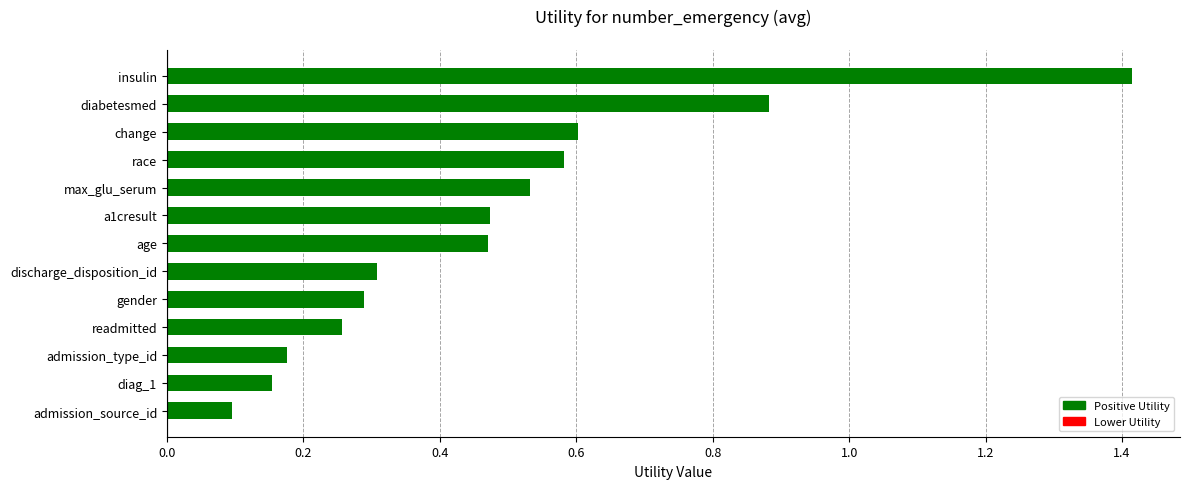

The value at insulin is 1.4. True or false?

True